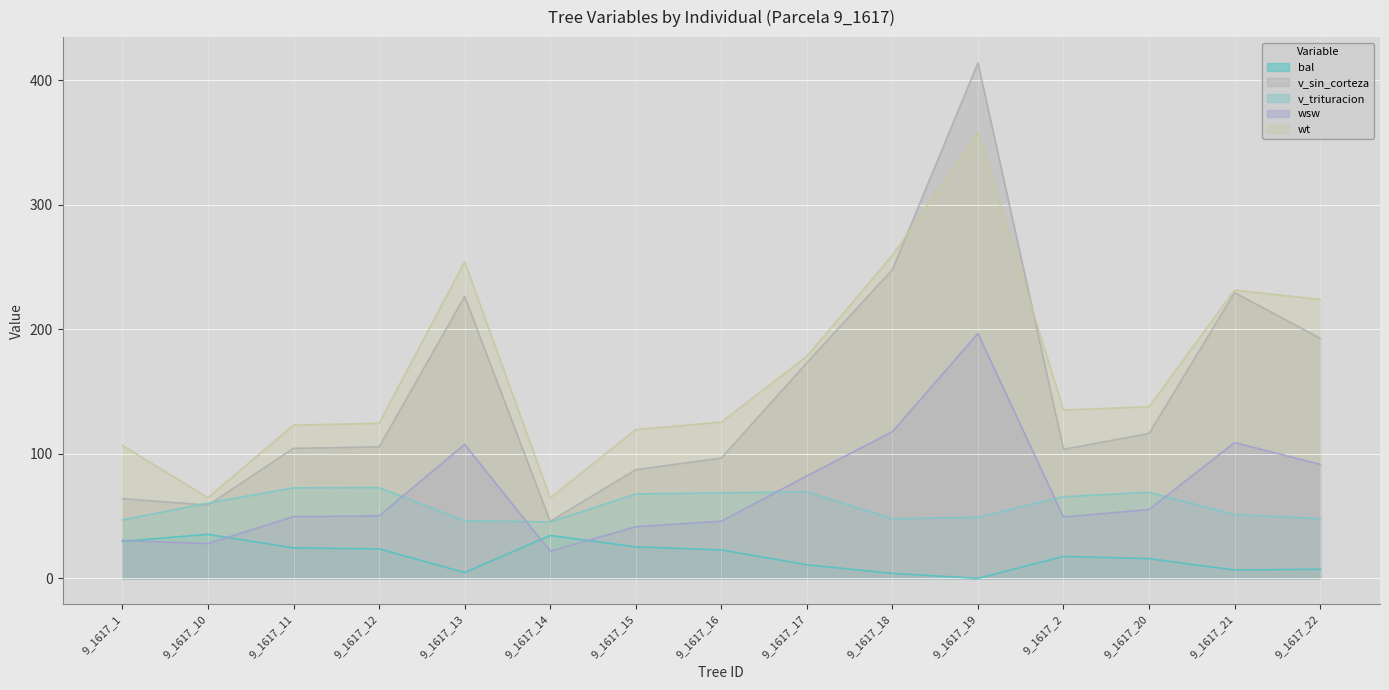

What is the difference between the second highest and second lowest values in the v_sin_corteza series?

189.1